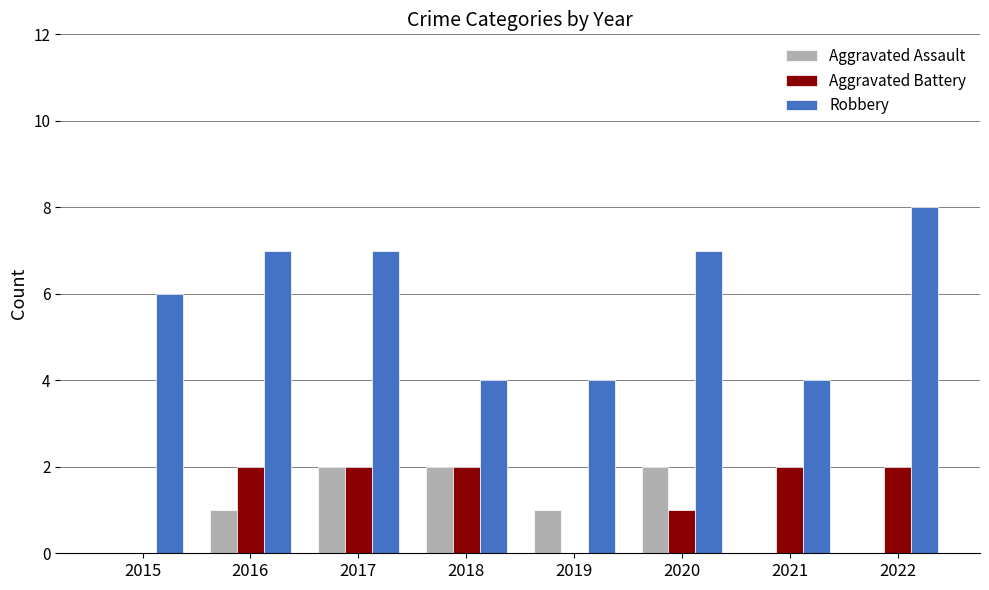

Which series changed the most between 2016 and 2018?

Robbery